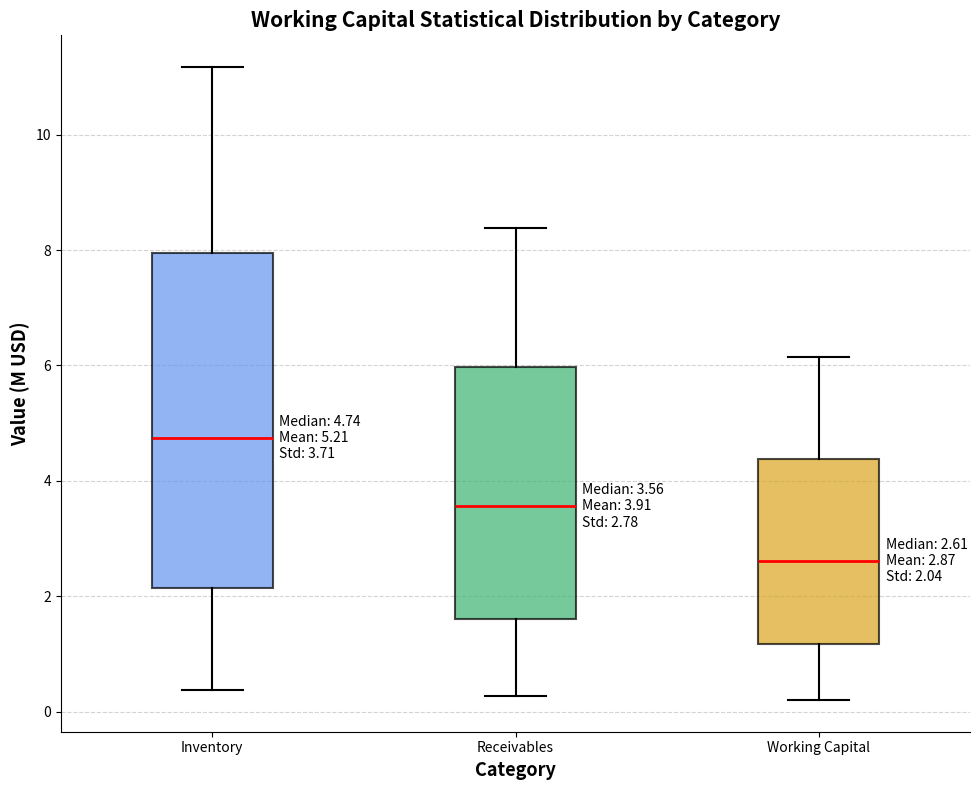

Which box is the tallest, from its lower edge to its upper edge?

Inventory